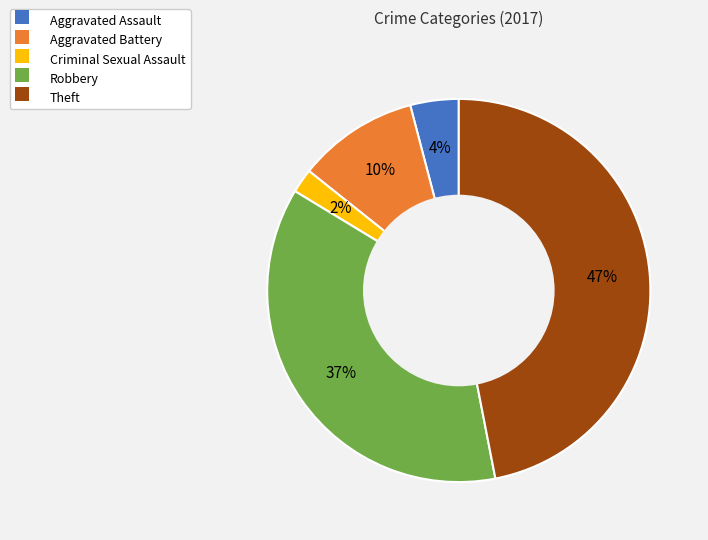

Is the sum of Aggravated Battery and Robbery greater than half?

No